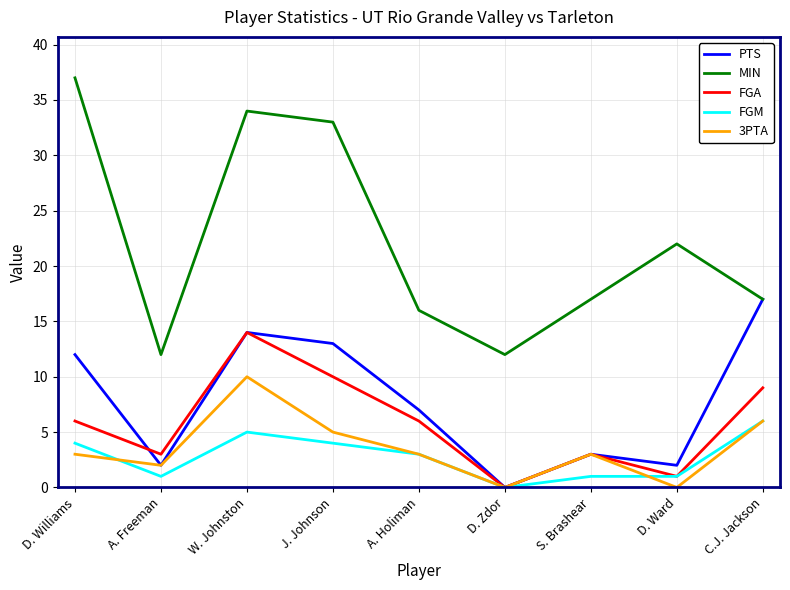

What are all the series names shown in the legend?

PTS, MIN, FGA, FGM, 3PTA